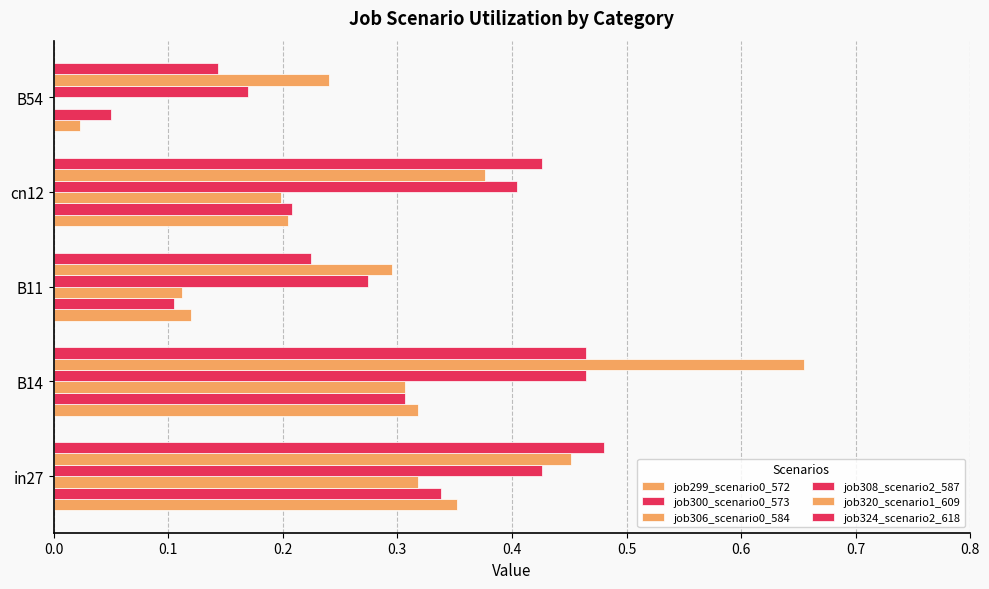

At how many categories does at least one series exceed 0?

5